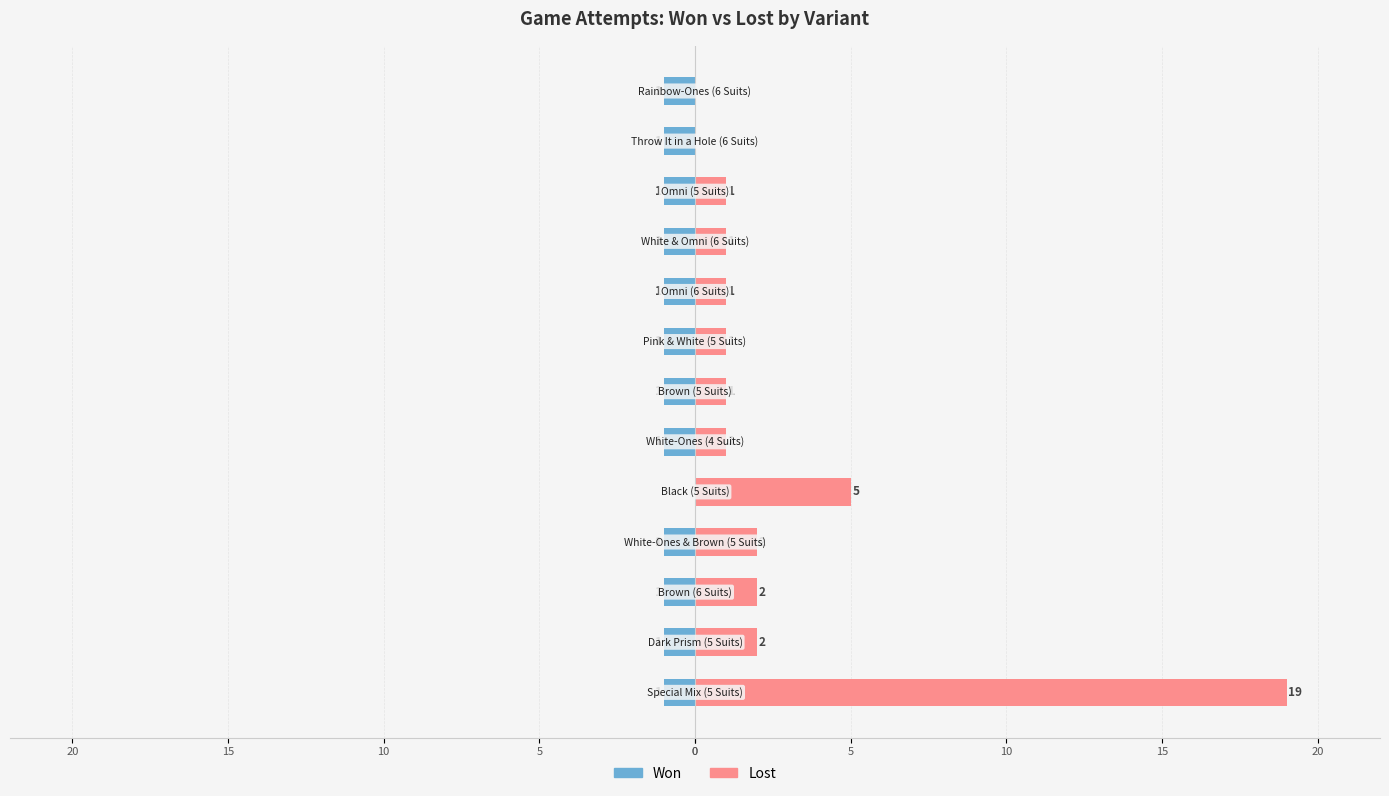

What are all the series names shown in the legend?

Won, Lost